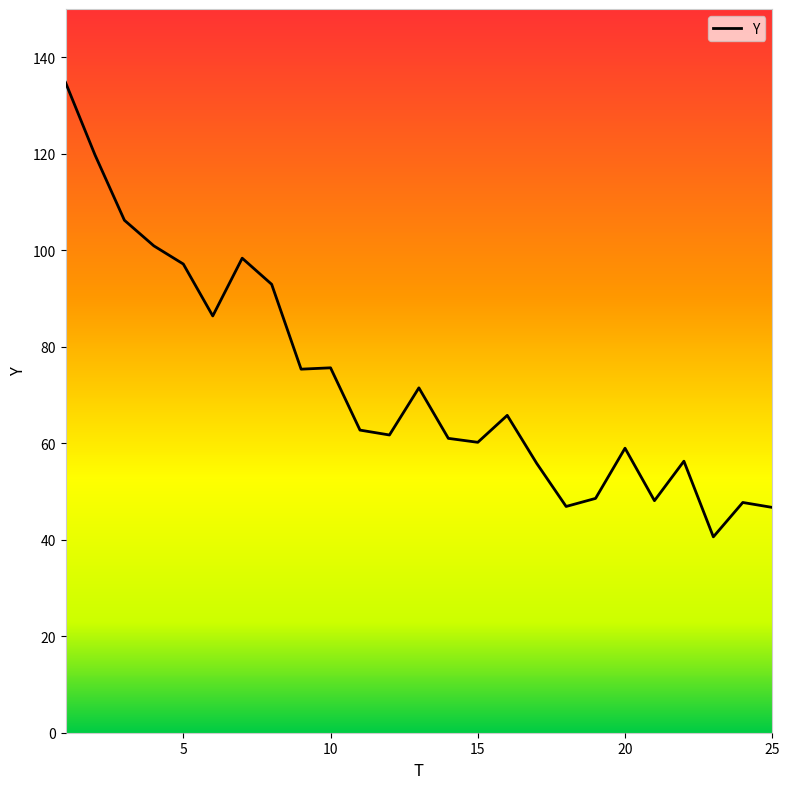

What is the minimum value shown in the chart?

40.6